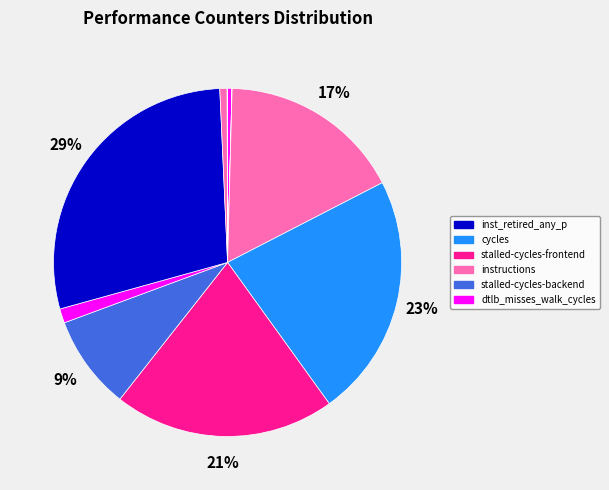

How many segments does this pie chart have?

10